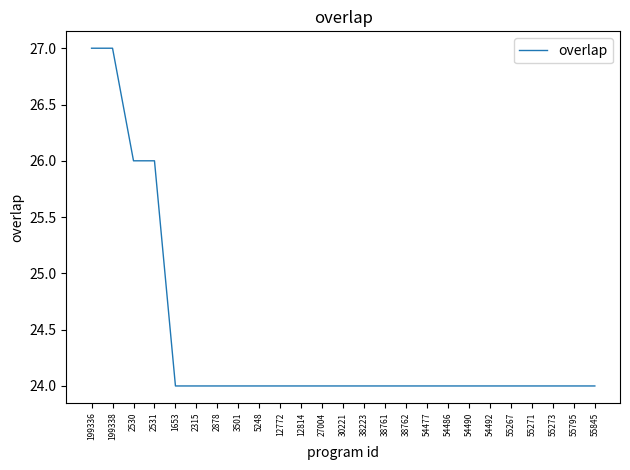

What is the maximum value shown in the chart?

27